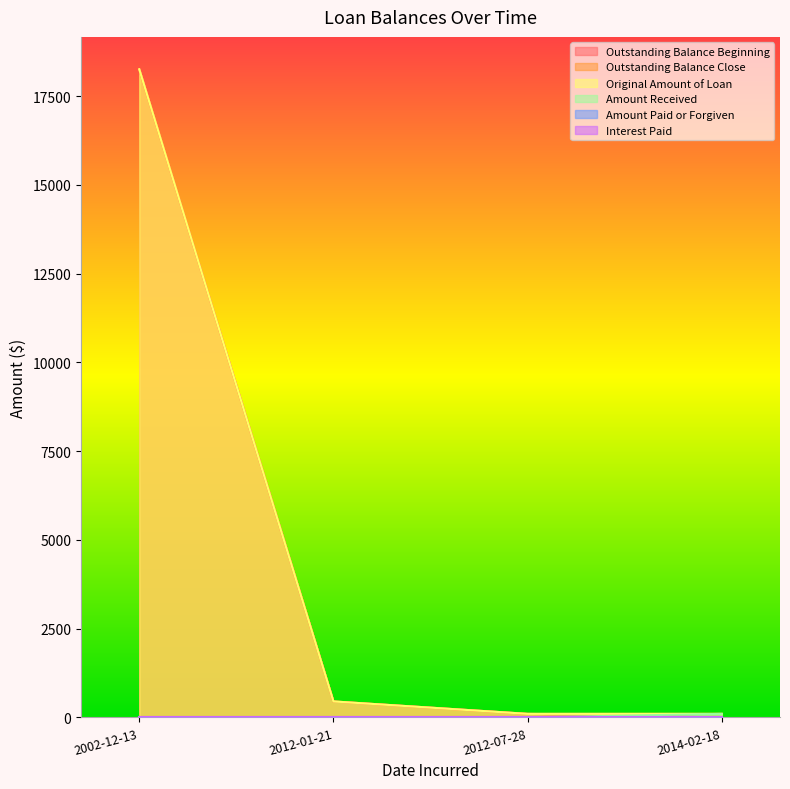

What is the difference between the Outstanding Balance Beginning values at 2002-12-13 and 2012-07-28?

18153.7